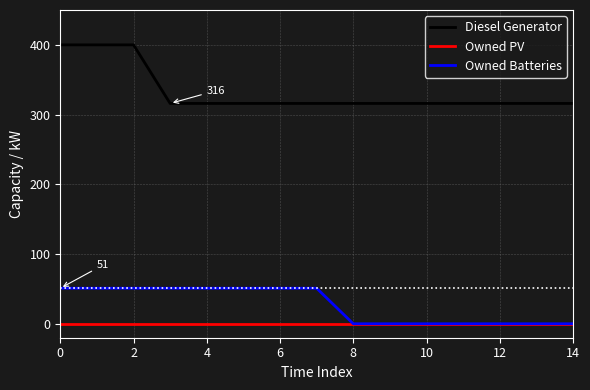

Reading left to right, list all the values displayed in this chart.

Diesel Generator: 400	400	400	316	316	316	316	316	316	316	316	316	316	316	316
Owned PV: 0	0	0	0	0	0	0	0	0	0	0	0	0	0	0
Owned Batteries: 51	51	51	51	51	51	51	51	0	0	0	0	0	0	0